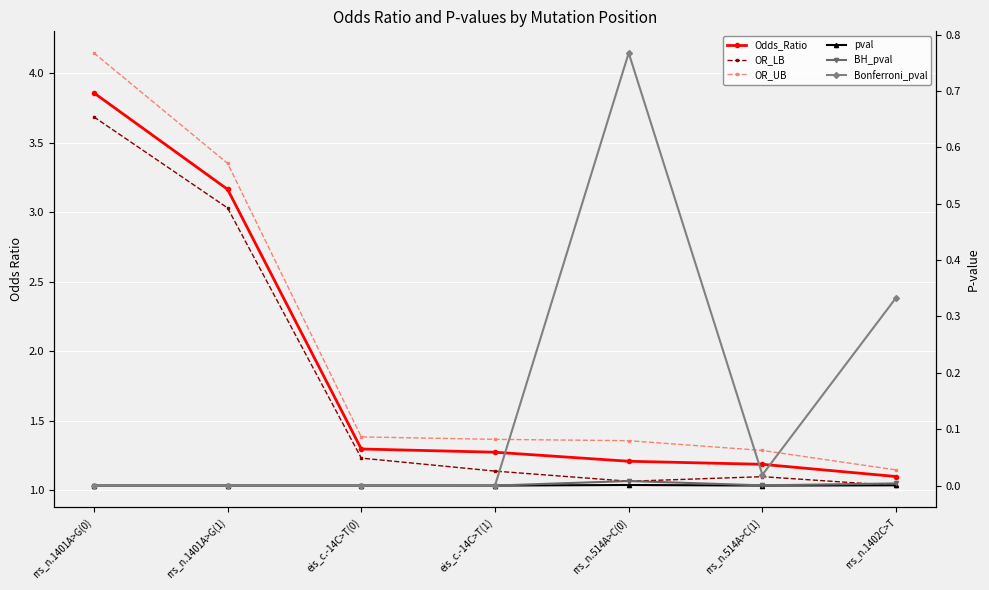

Is it true that OR_LB equals 3.0 at rrs_n.1401A>G(1)?

True